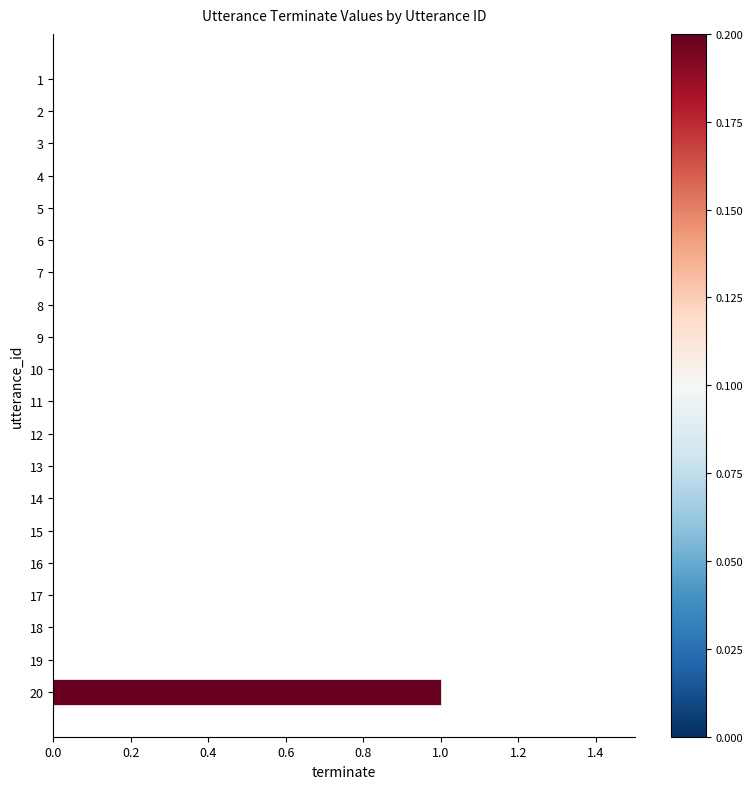

Is it true that the value at 3 is 1?

False